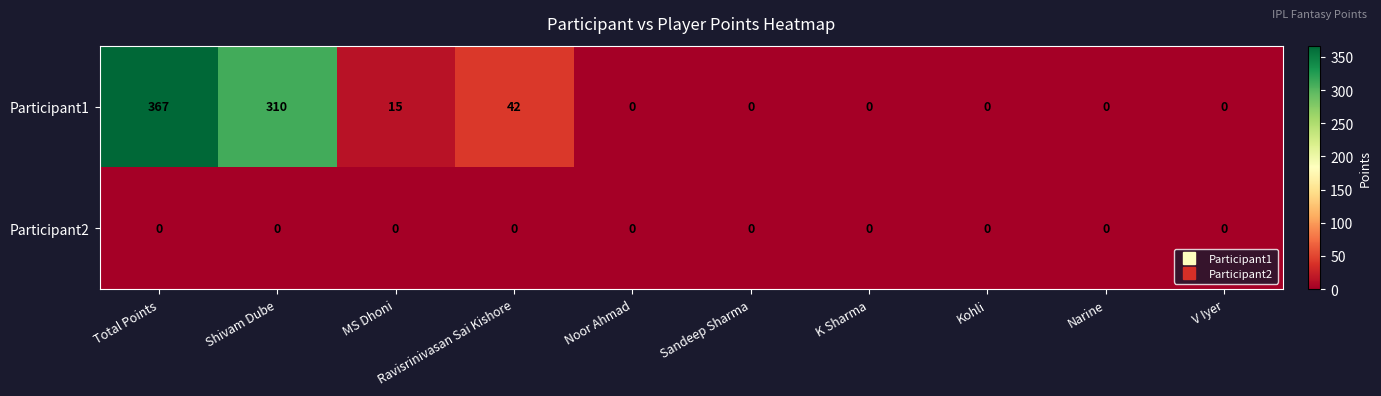

True or false: Participant1 has a value of -228 at Kohli.

False